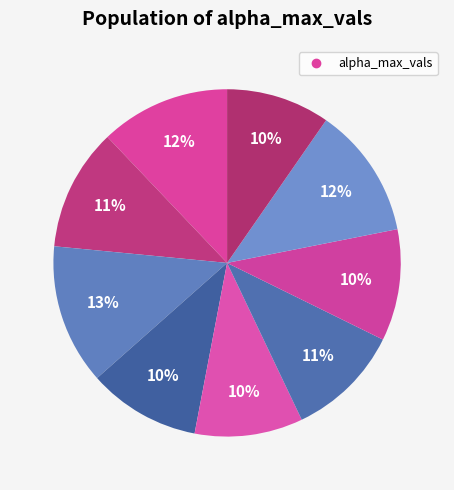

How many segments does this pie chart have?

9